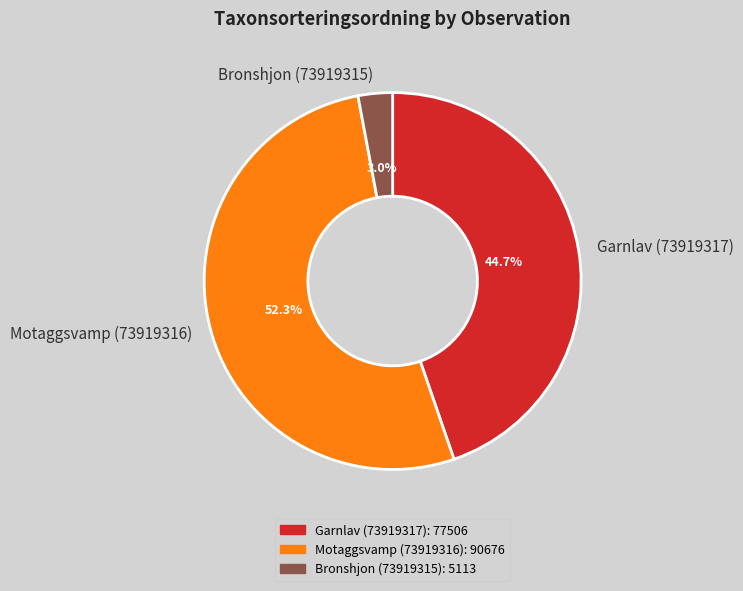

Combined, what portion of the pie is Garnlav (73919317) and Motaggsvamp (73919316)?

97.0%